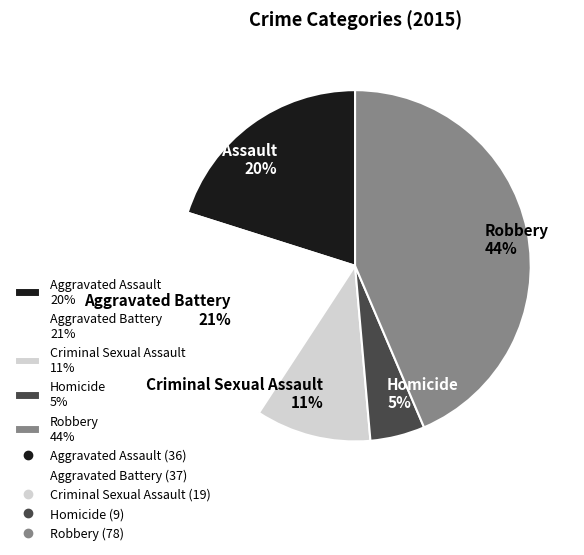

To the nearest percent, what is the difference between the Criminal Sexual Assault and Aggravated Assault slice percentages?

9%